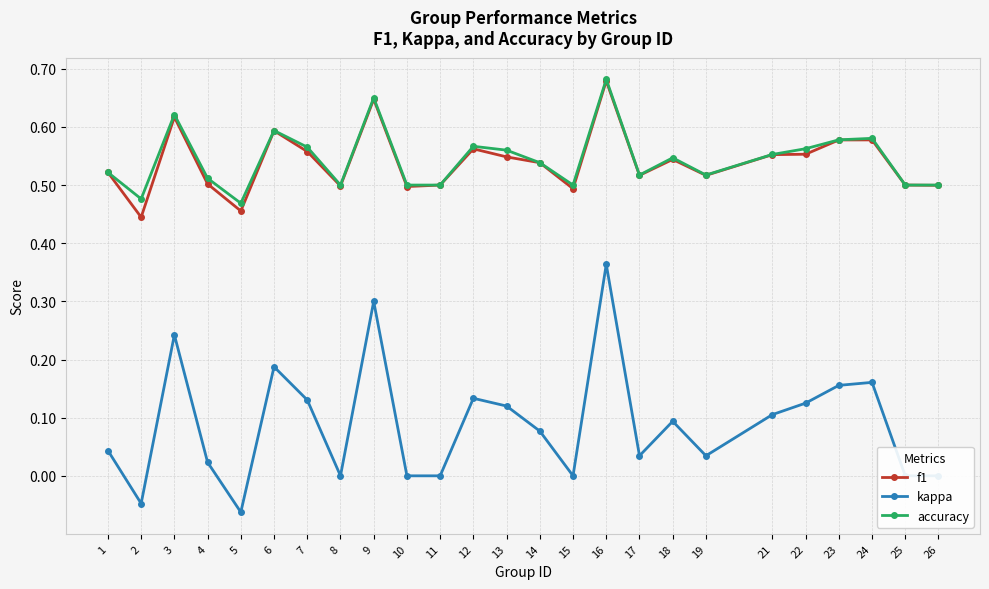

Where is the first local maximum for f1?

3